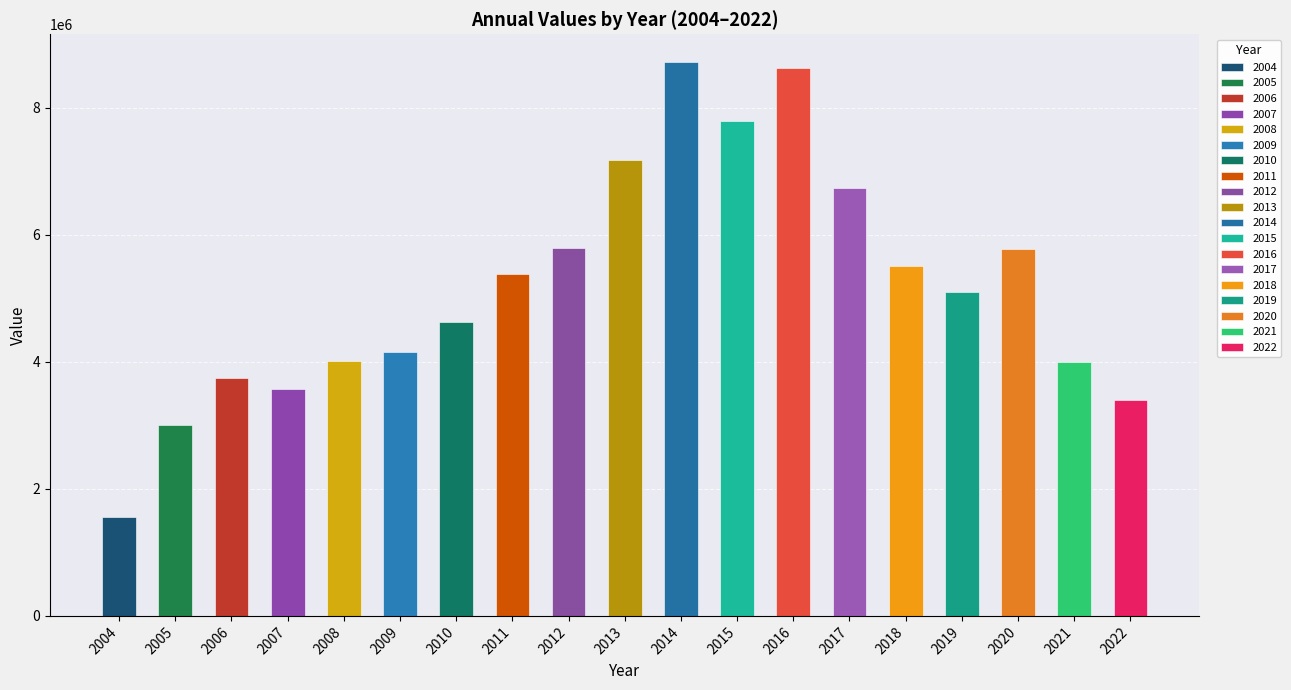

At which category does the chart reach its peak across all series?

2014